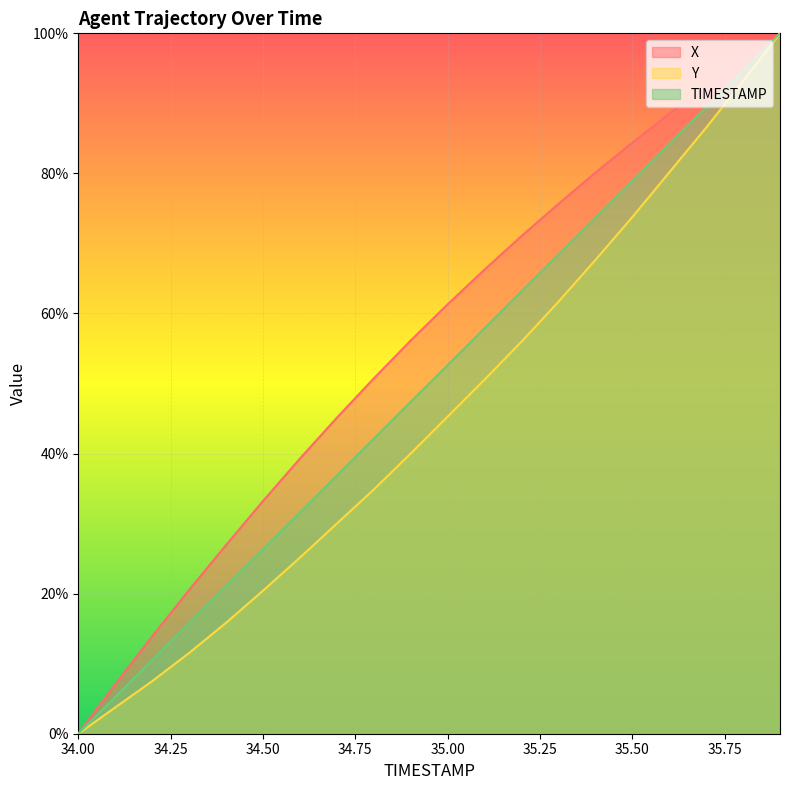

What are all the series names shown in the legend?

X, Y, TIMESTAMP